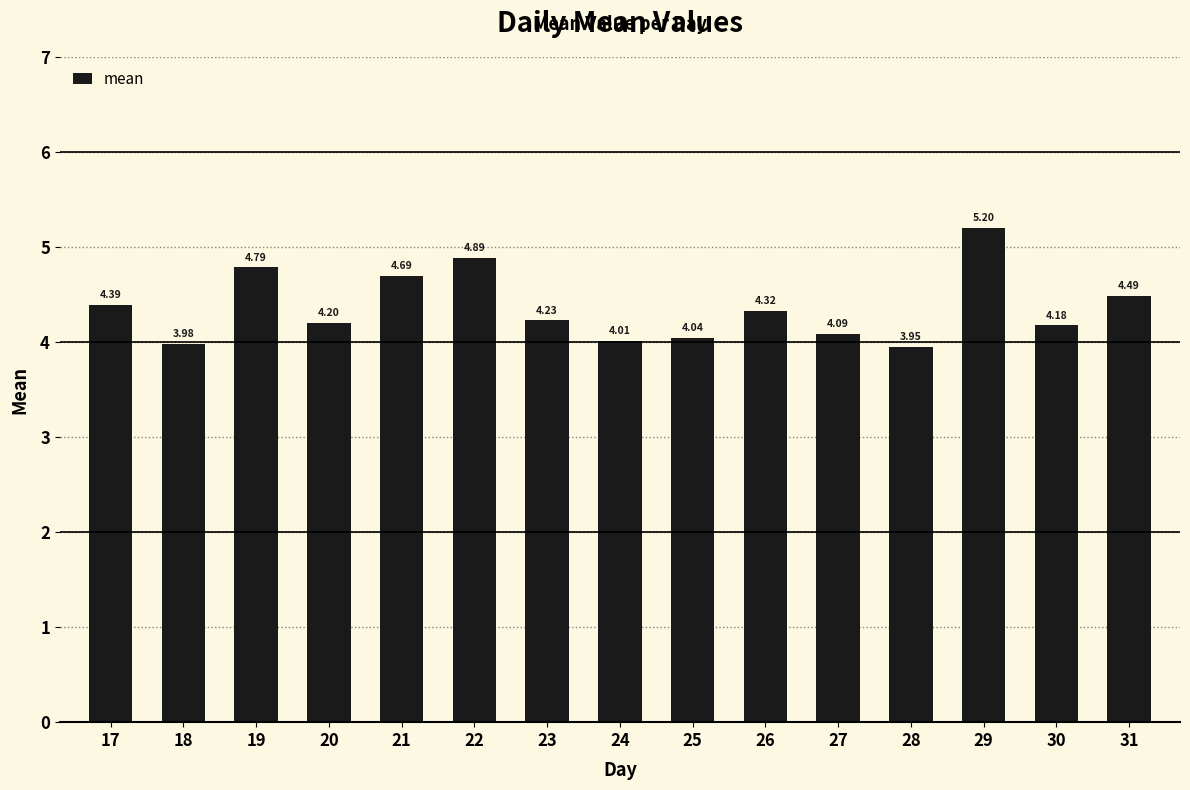

Approximately how many times larger is the value at 18 compared to 27?

1.0